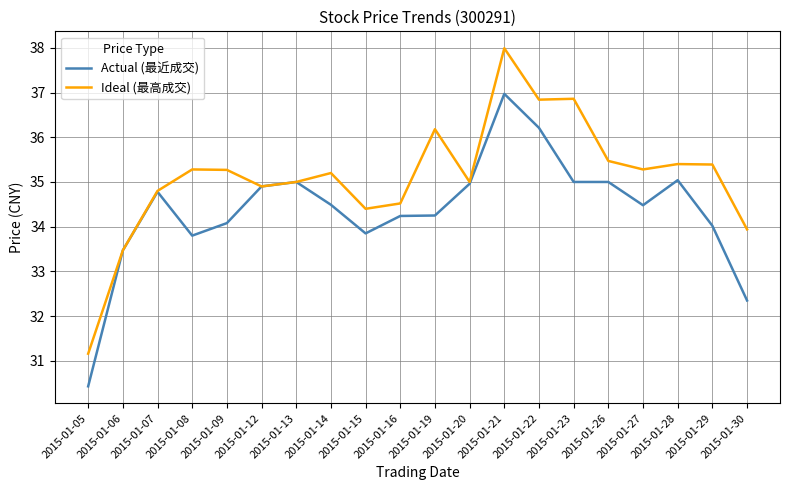

Which label corresponds to the largest value in the chart?

2015-01-21